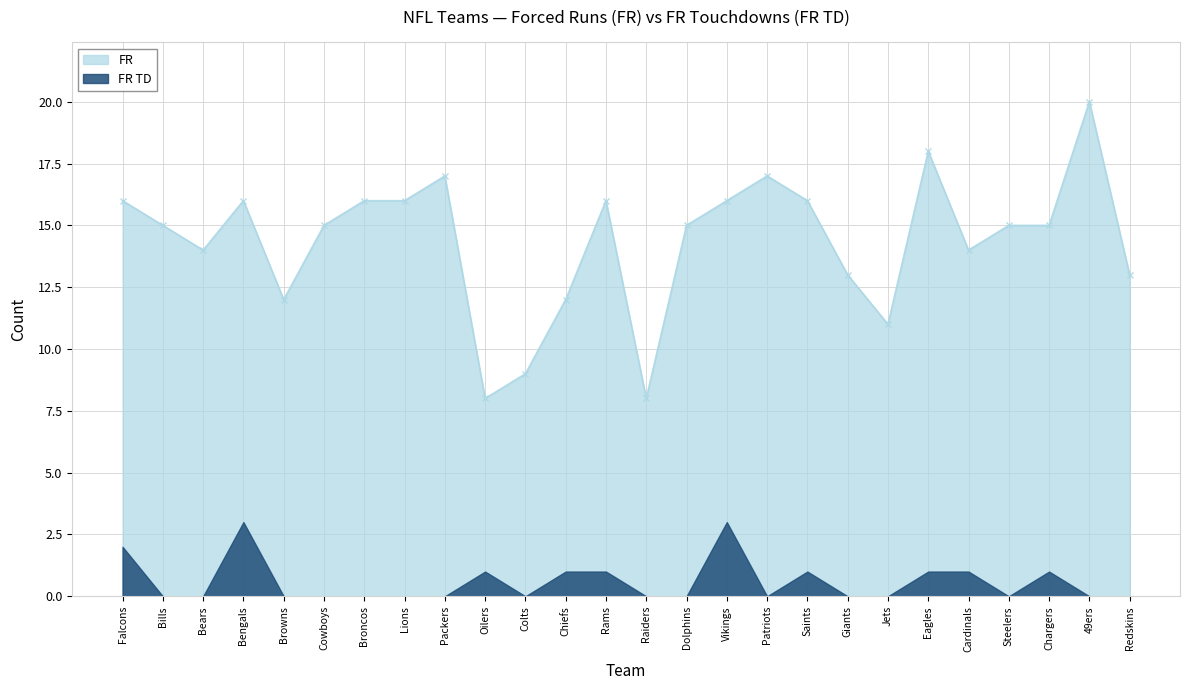

Reading right to left, what are all the values shown in this chart?

13	20	15	15	14	18	11	13	16	17	16	15	8	16	12	9	8	17	16	16	15	12	16	14	15	16